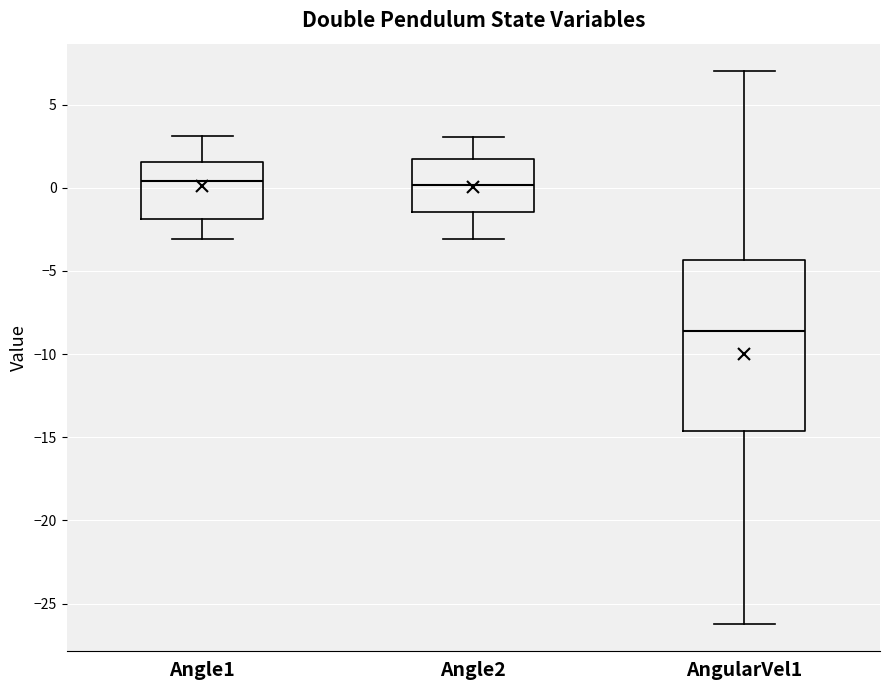

Reading left to right, transcribe this box plot: for each box, give where its median line is, the range the box spans, and where its two whiskers end, as read against the y-axis. The values are not printed on the chart, so give them approximately, as read against the axis.

Angle1: median 0.5, box -2.0 to 1.5, whiskers -3.0 to 3.0
Angle2: median 0.0, box -1.5 to 1.5, whiskers -3.0 to 3.0
AngularVel1: median -8.5, box -14.5 to -4.5, whiskers -26.0 to 7.0